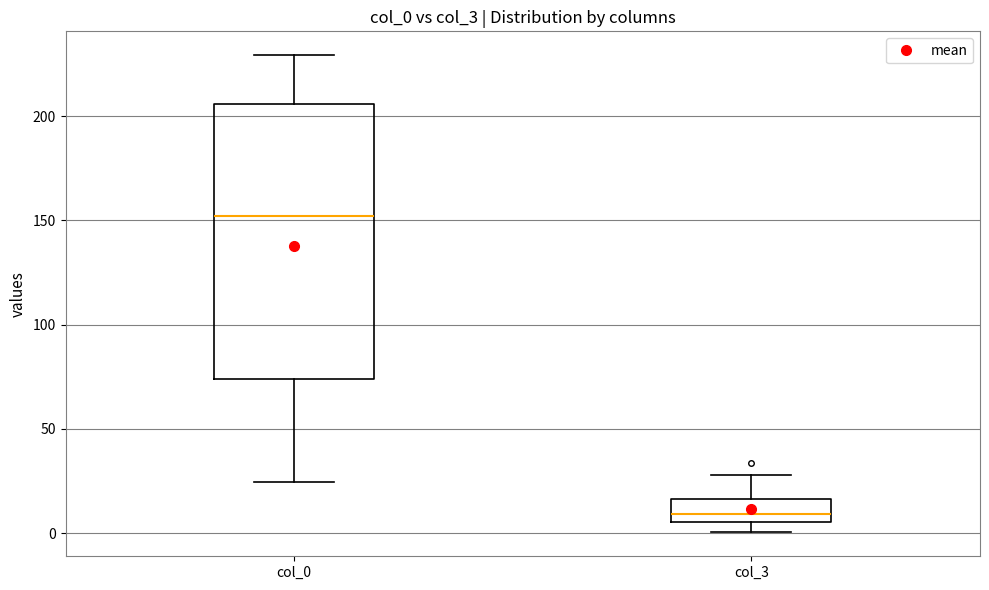

Reading left to right, read every box against the y-axis: the position of its median line, the range the box covers, and the ends of its whiskers. The values are not printed on the chart, so give them approximately, as read against the axis.

col_0: median 150, box 75 to 205, whiskers 25 to 230
col_3: median 10, box 5 to 15, whiskers 0 to 30